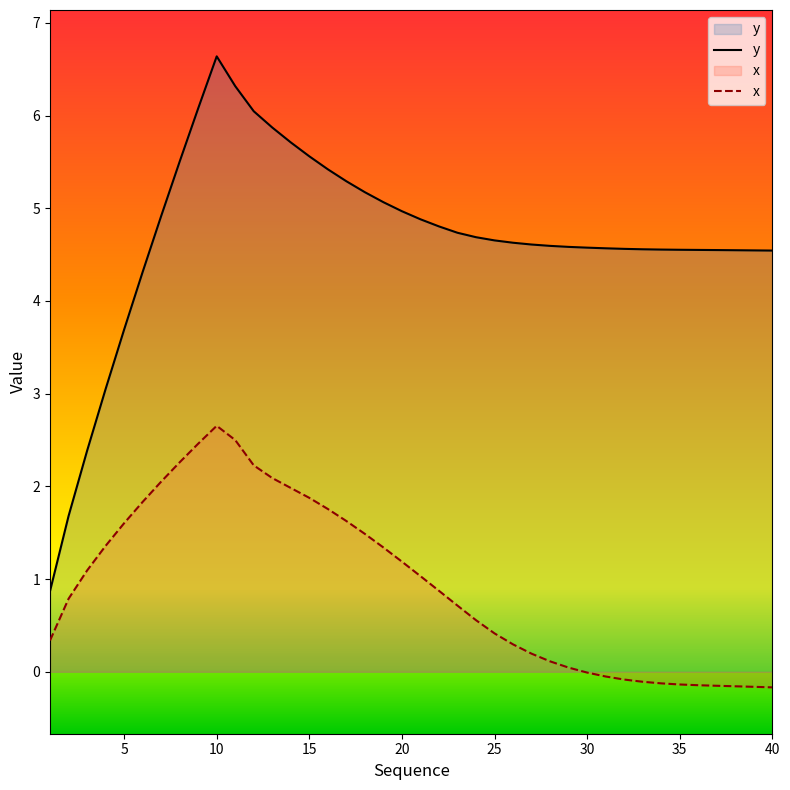

Reading left to right, what are all the values shown in this chart?

y: 0.9	1.7	2.4	3.0	3.7	4.3	4.9	5.5	6.1	6.6	6.3	6.0	5.9	5.7	5.6	5.4	5.3	5.2	5.1	5.0	4.9	4.8	4.7	4.7	4.7	4.6	4.6	4.6	4.6	4.6	4.6	4.6	4.6	4.6	4.6	4.6	4.5	4.5	4.5	4.5
x: 0.3	0.8	1.1	1.4	1.6	1.8	2.1	2.3	2.5	2.7	2.5	2.2	2.1	2.0	1.9	1.8	1.6	1.5	1.3	1.2	1.0	0.9	0.7	0.6	0.4	0.3	0.2	0.1	0.0	-0.0	-0.1	-0.1	-0.1	-0.1	-0.1	-0.1	-0.2	-0.2	-0.2	-0.2